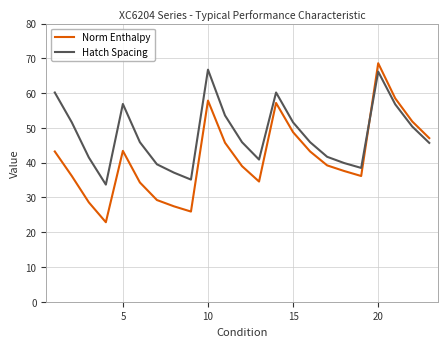

What is the highest value of the Norm Enthalpy series?

68.6